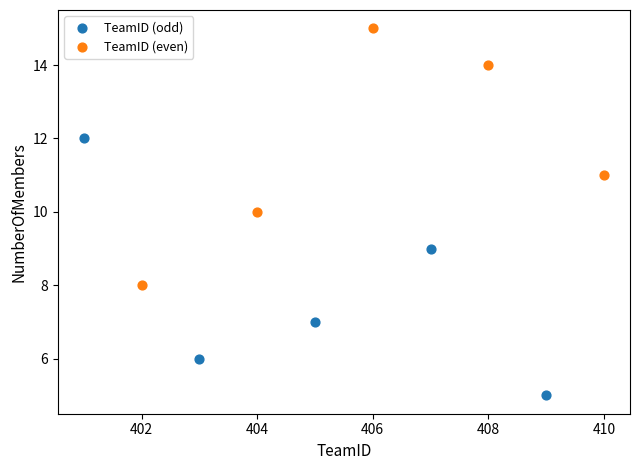

What are all the series names shown in the legend?

TeamID (odd), TeamID (even)